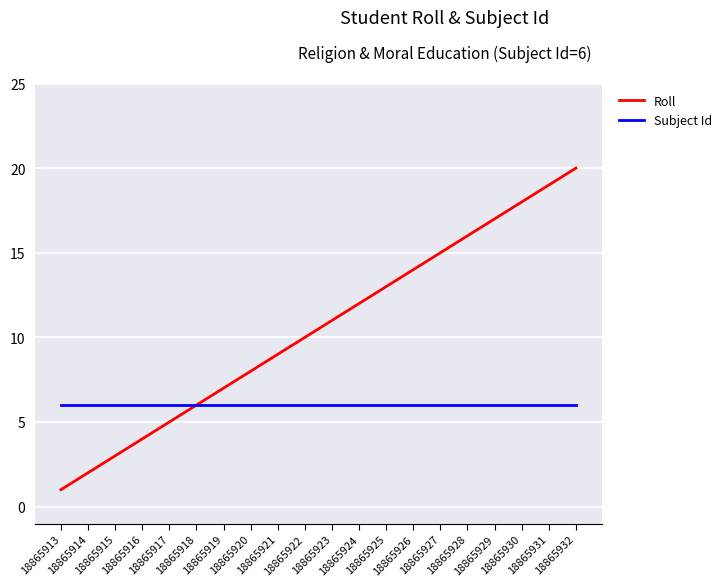

Which series has the largest range (max minus min)?

Roll